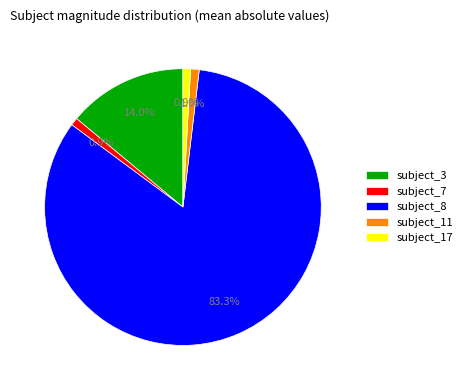

To the nearest percent, what is the difference between the largest and smallest slice percentages?

82%